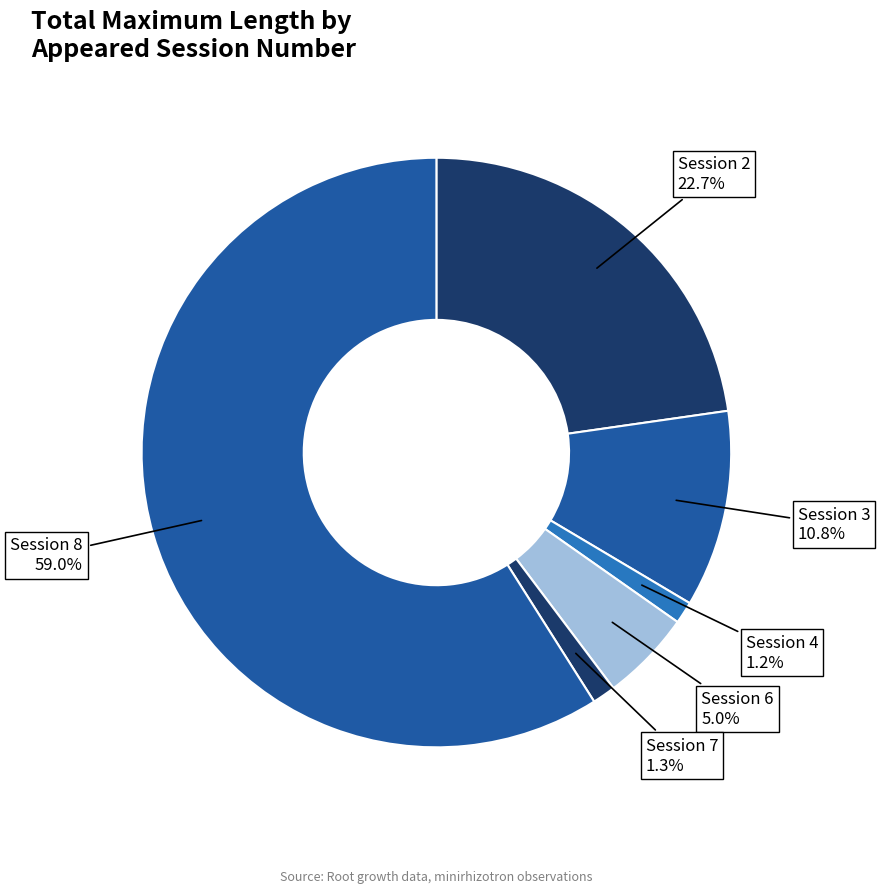

How many slices are in this pie chart?

6